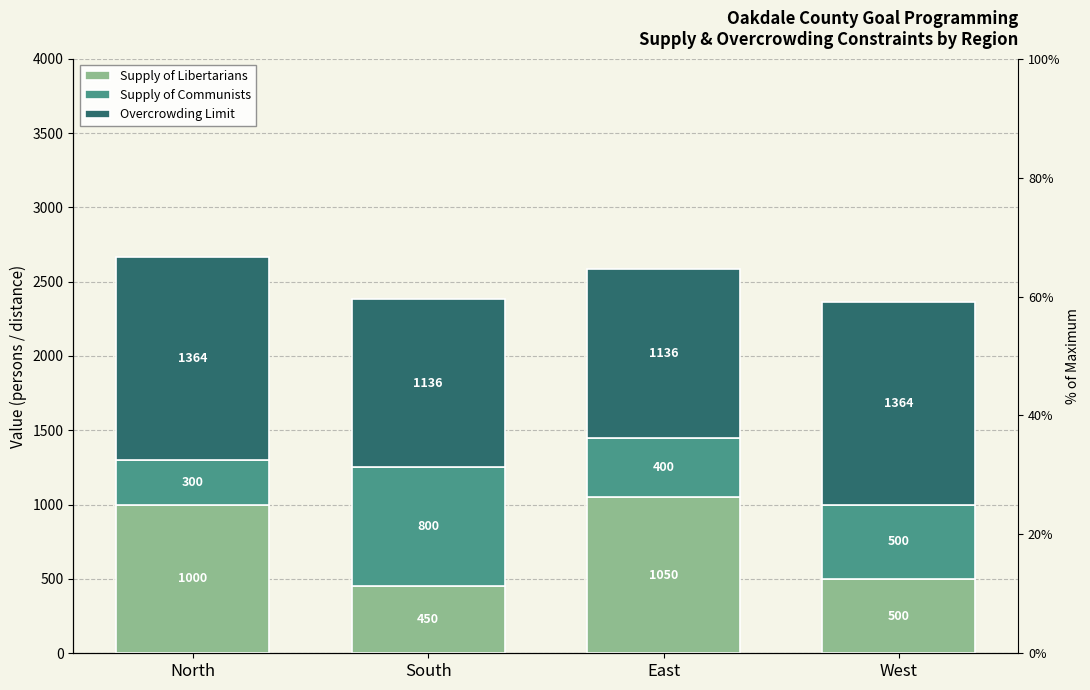

Is it true that Overcrowding Limit equals 1364 at West?

True